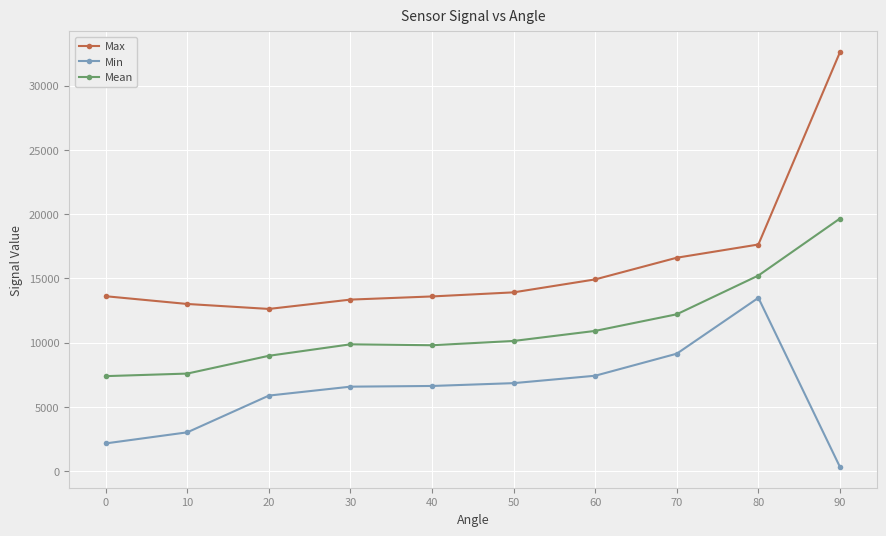

True or false: Mean and Max cross at least once.

False